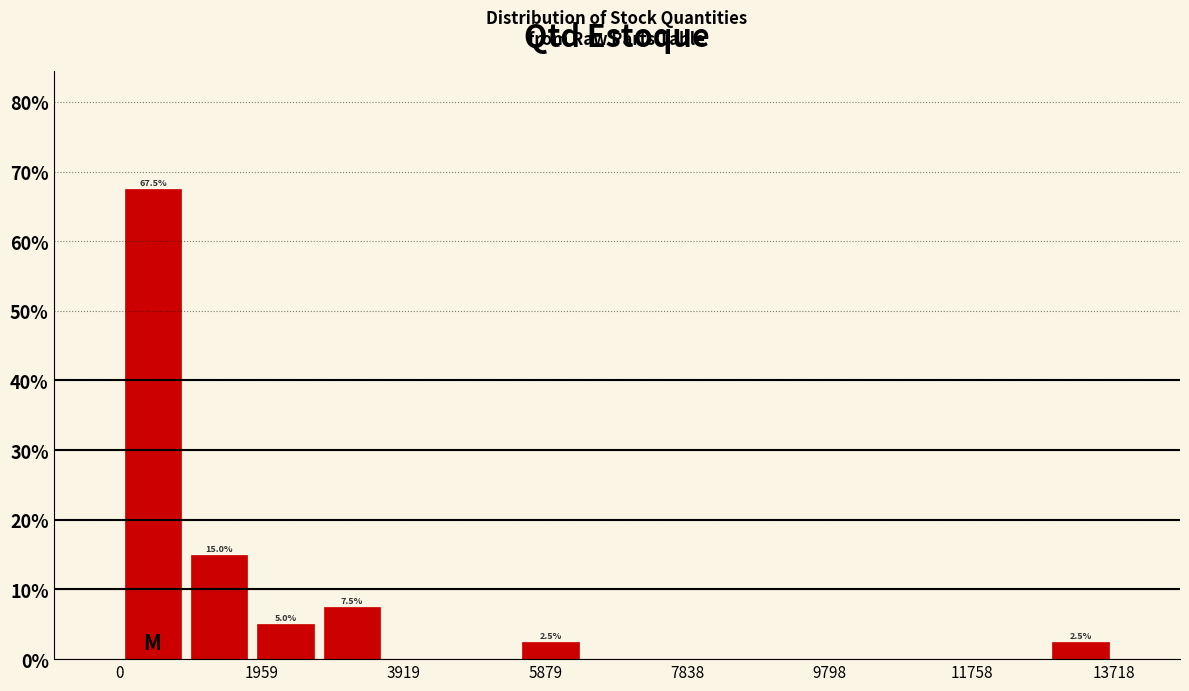

Over which range of the x-axis is the bar tallest?

0 to 1000